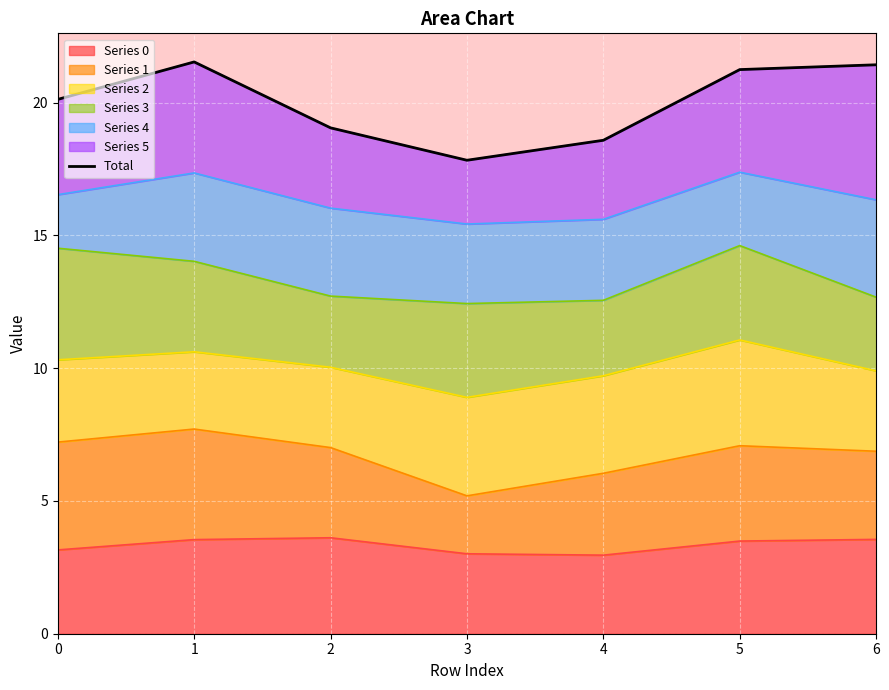

List the labels in order of value, largest first.

1, 6, 5, 0, 2, 4, 3